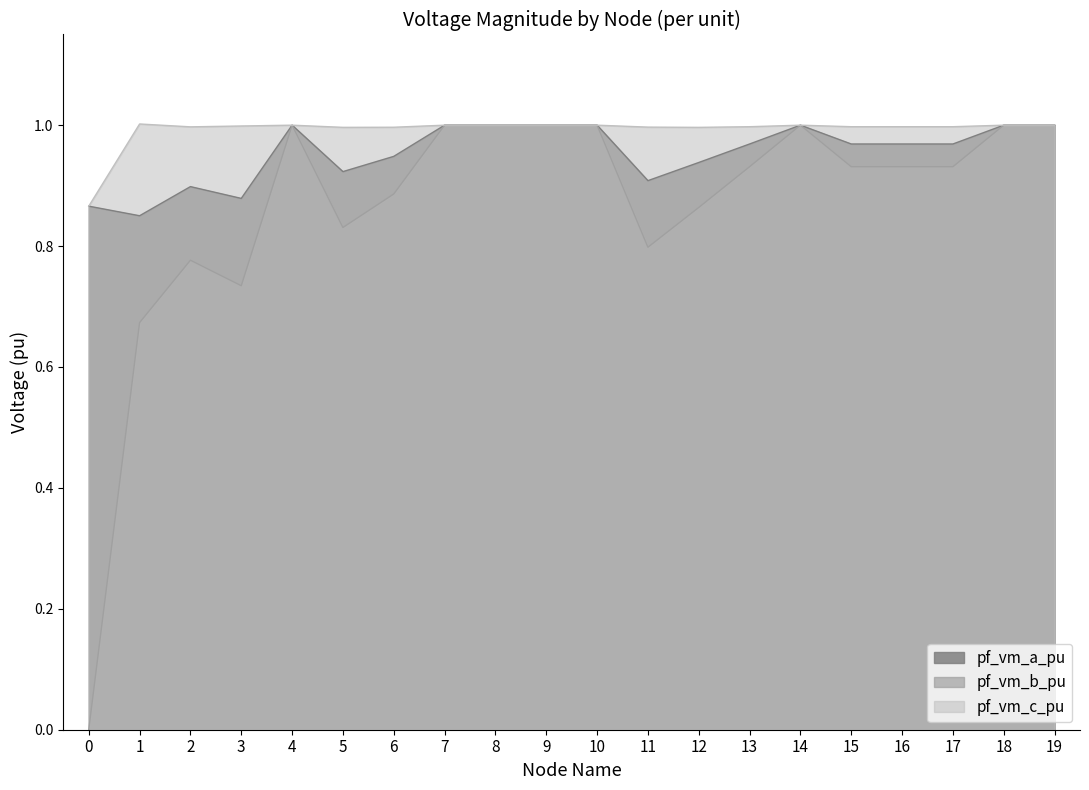

In pf_vm_a_pu, how many points are higher than both neighbors (excluding endpoints)?

3